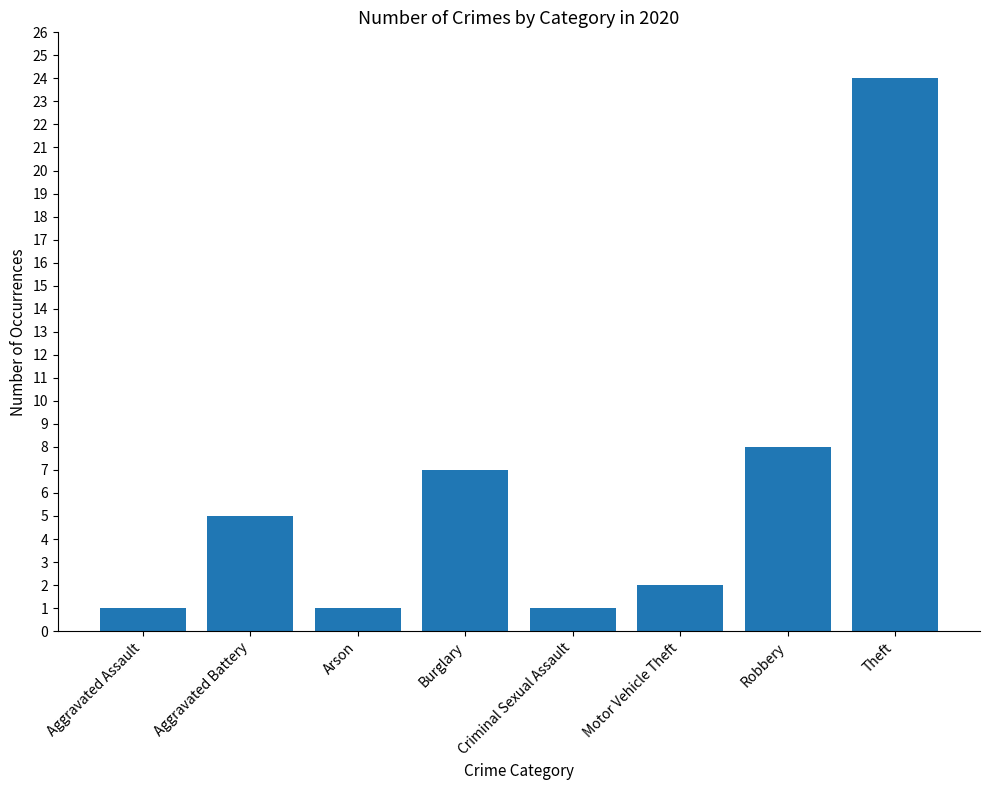

What is the label of the 4th bar from the right?

Criminal Sexual Assault